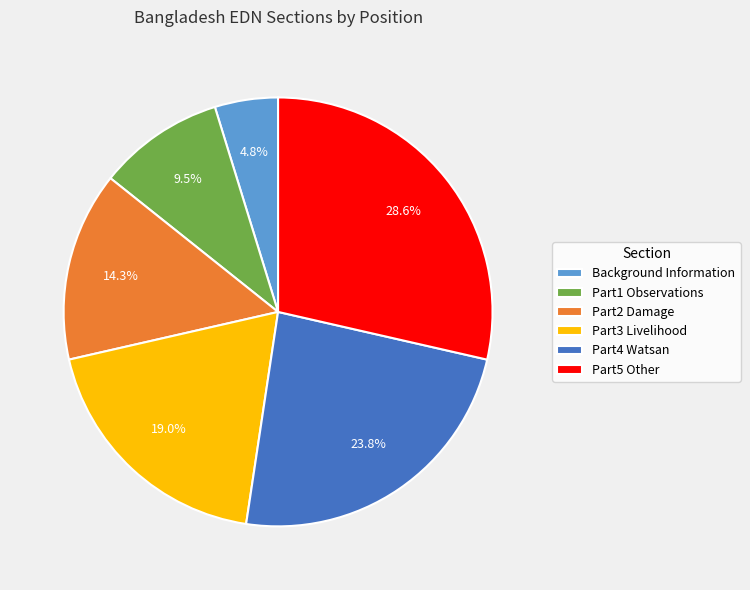

The Part3 Livelihood slice represents 8% of the pie. True or false?

False